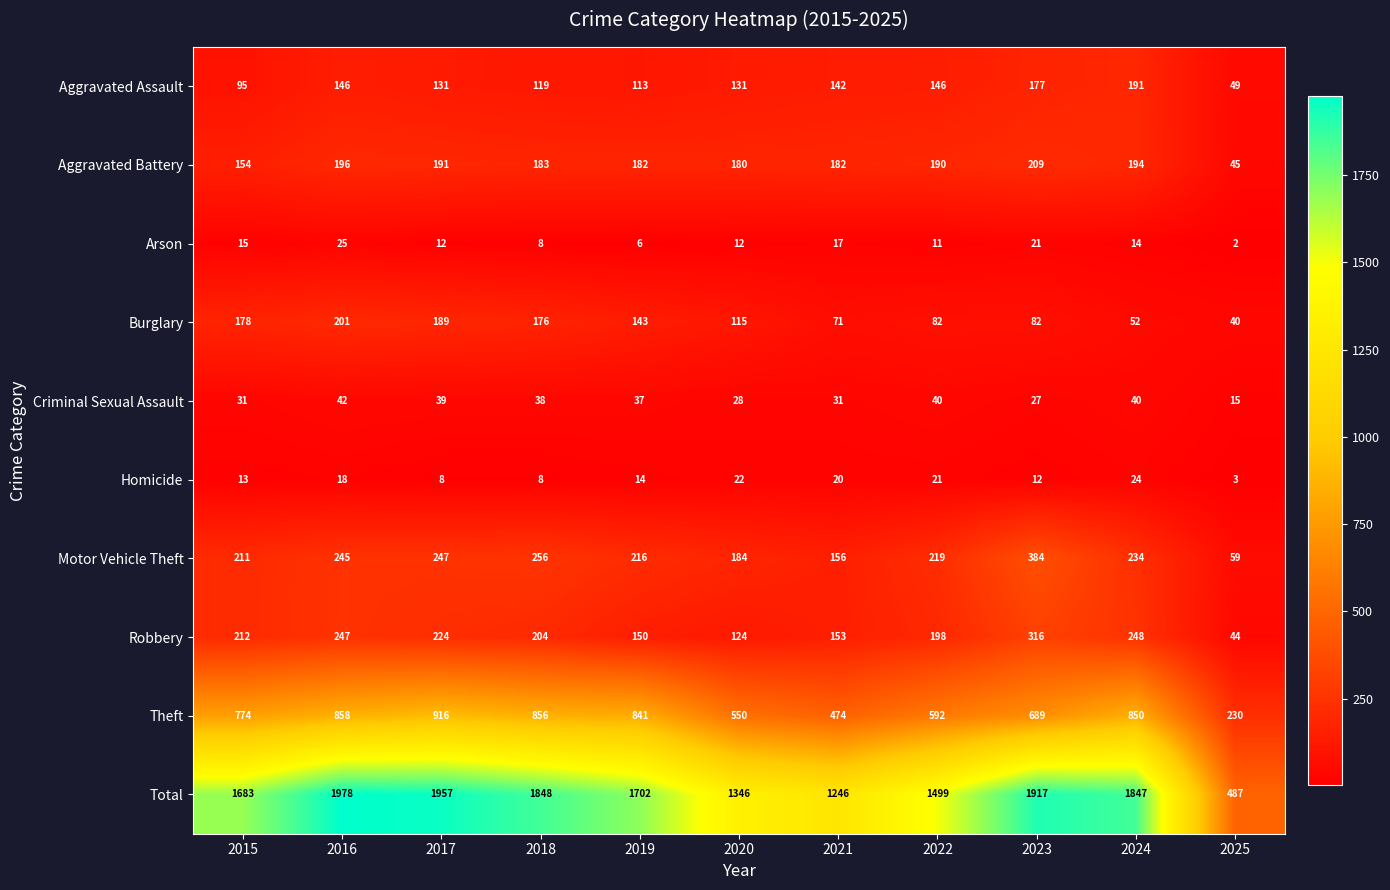

At which label is Criminal Sexual Assault closest to 28?

2020